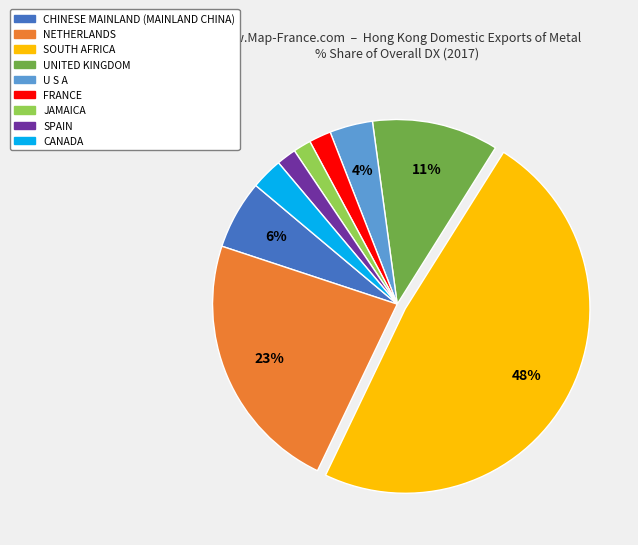

Count the number of slices in the pie.

9